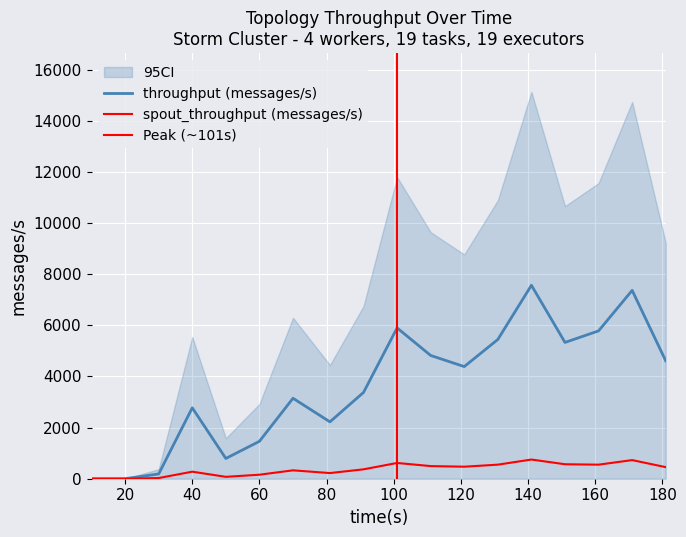

At which category does the chart reach its peak across all series?

141